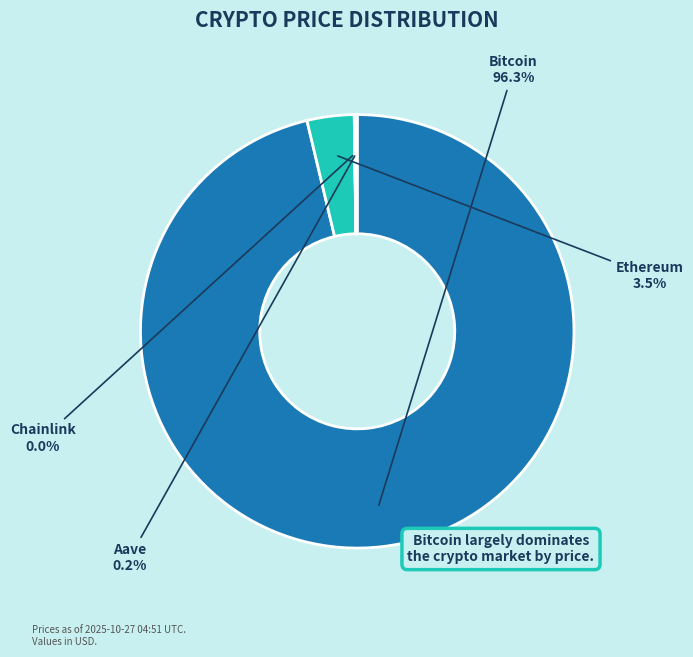

Is it true that Ethereum is 14% of the pie?

False